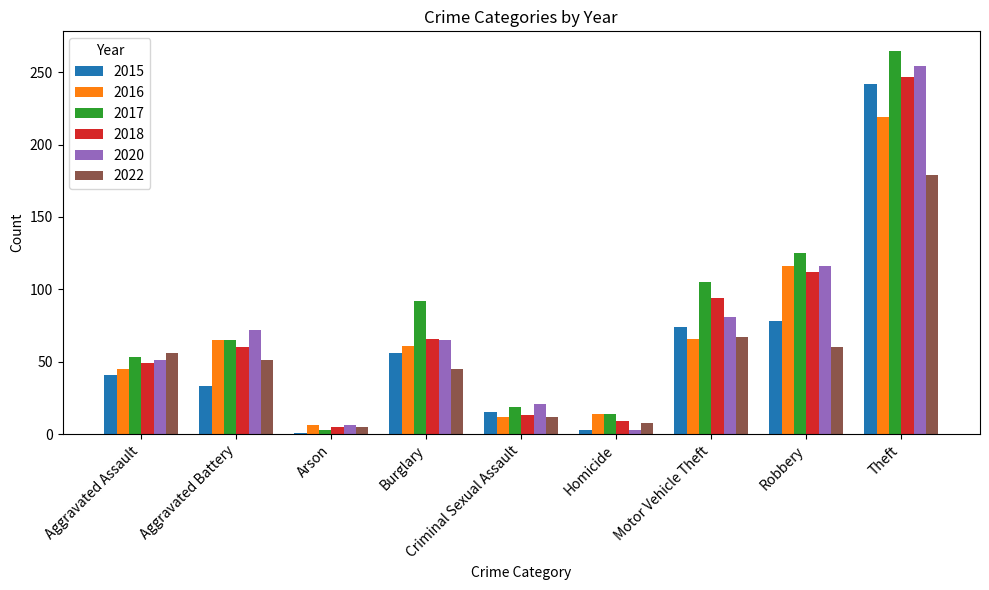

What is the maximum value for 2015?

242